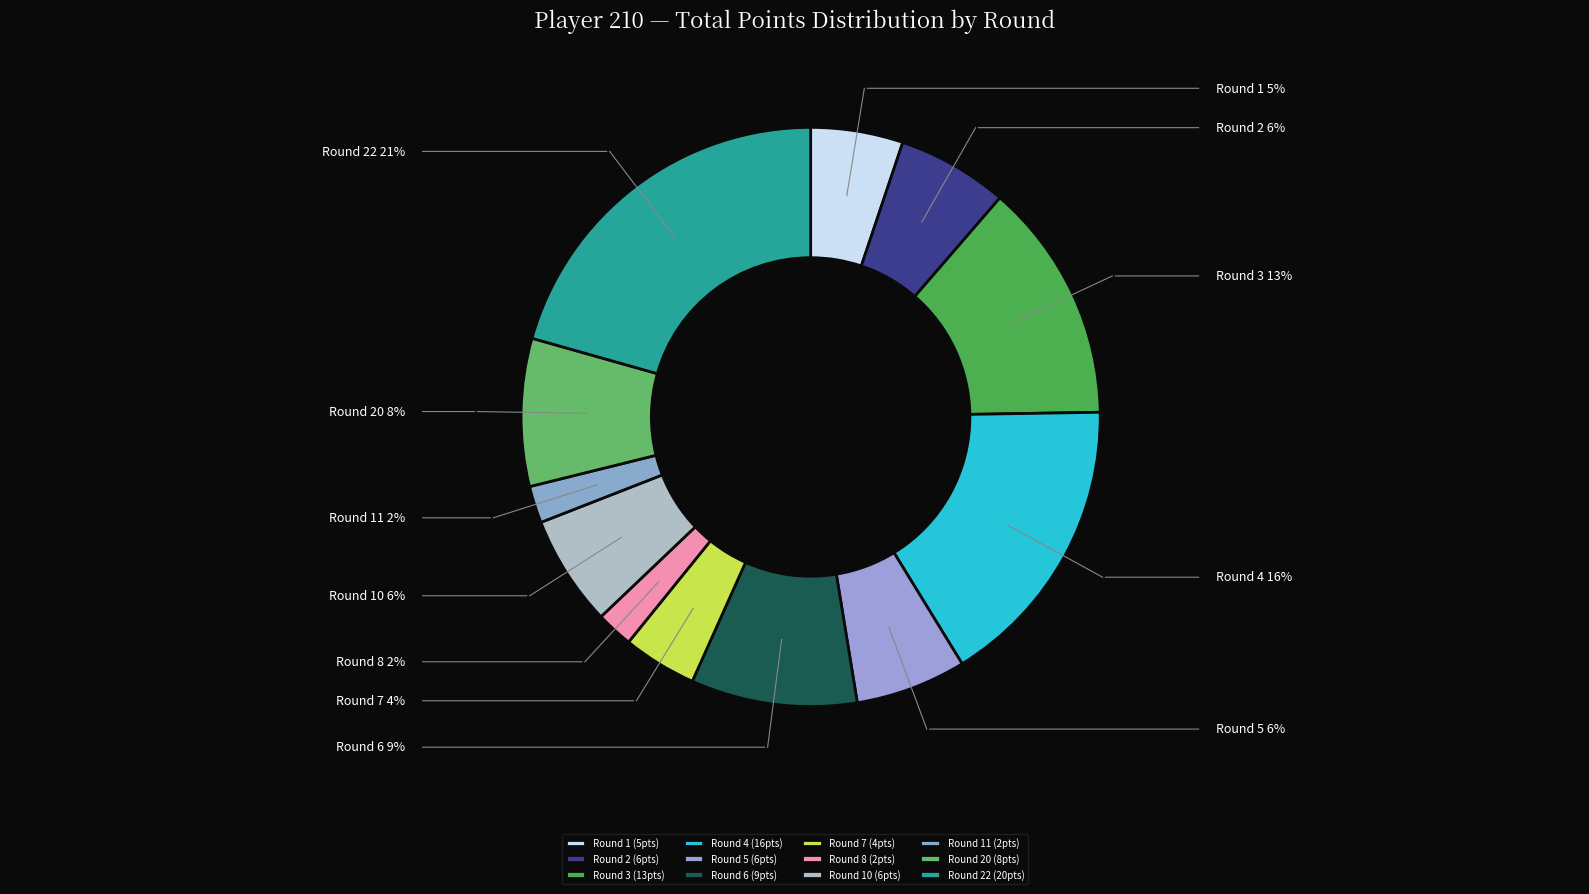

Does any single category account for the majority?

No